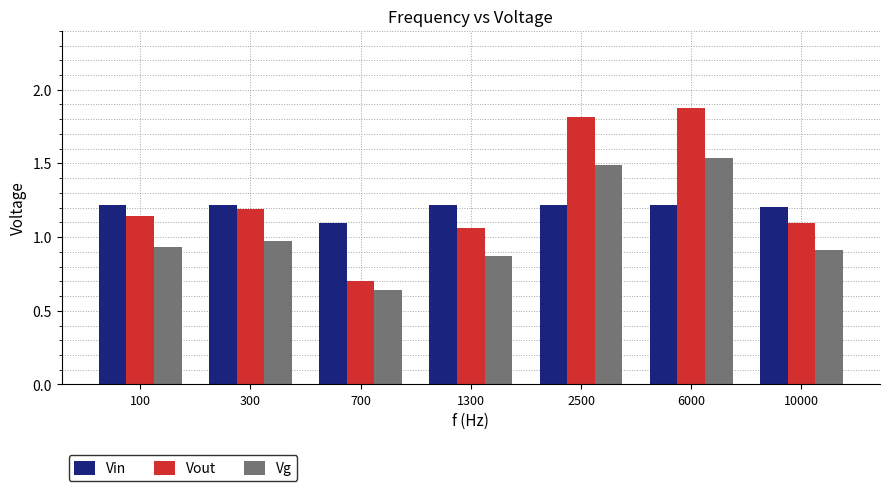

At which category does the chart reach its peak across all series?

6000